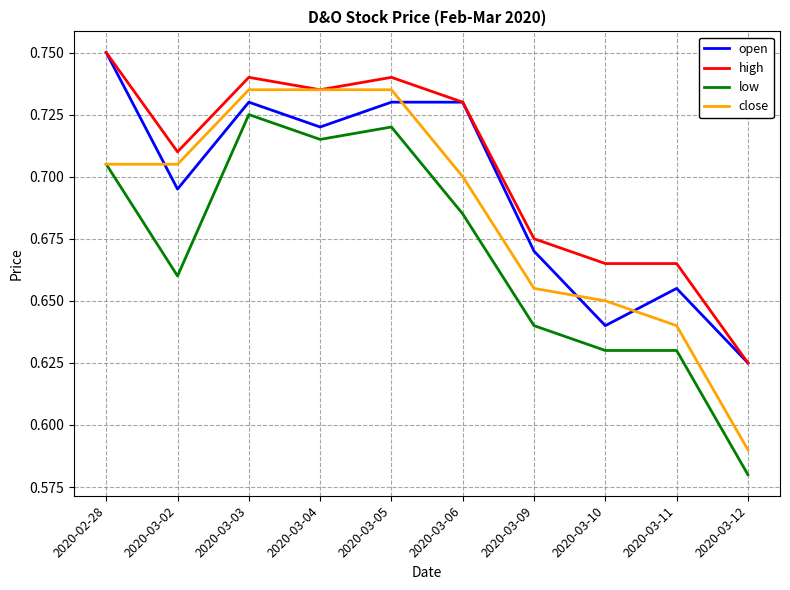

What is the difference between the maximum and minimum values in the high series?

0.1